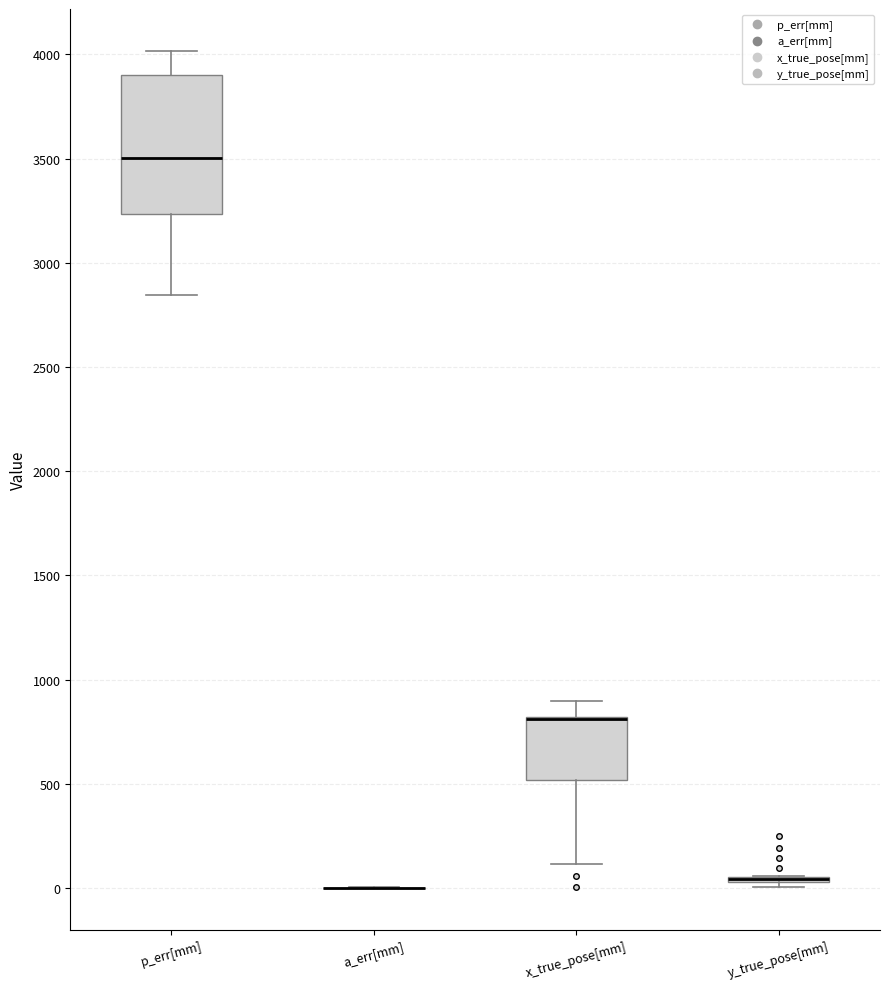

Comparing the boxes themselves (not the whiskers), which one is the tallest?

p_err[mm]